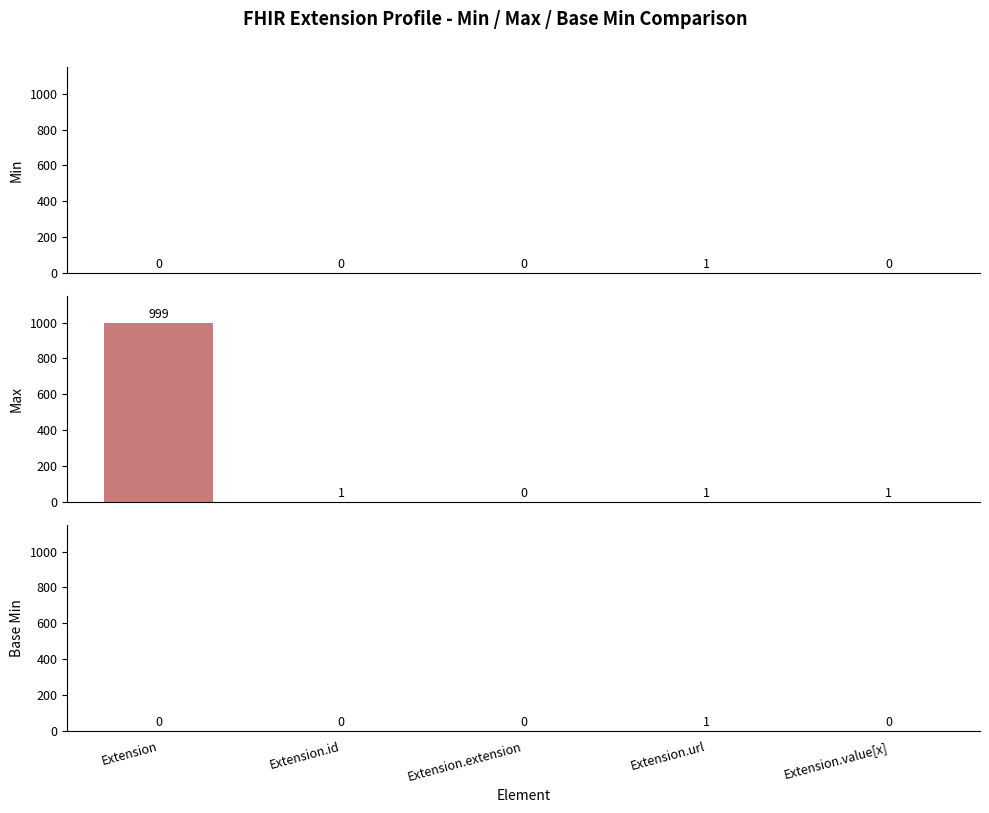

Which has a higher value, Extension.value[x] or Extension?

Extension.value[x]